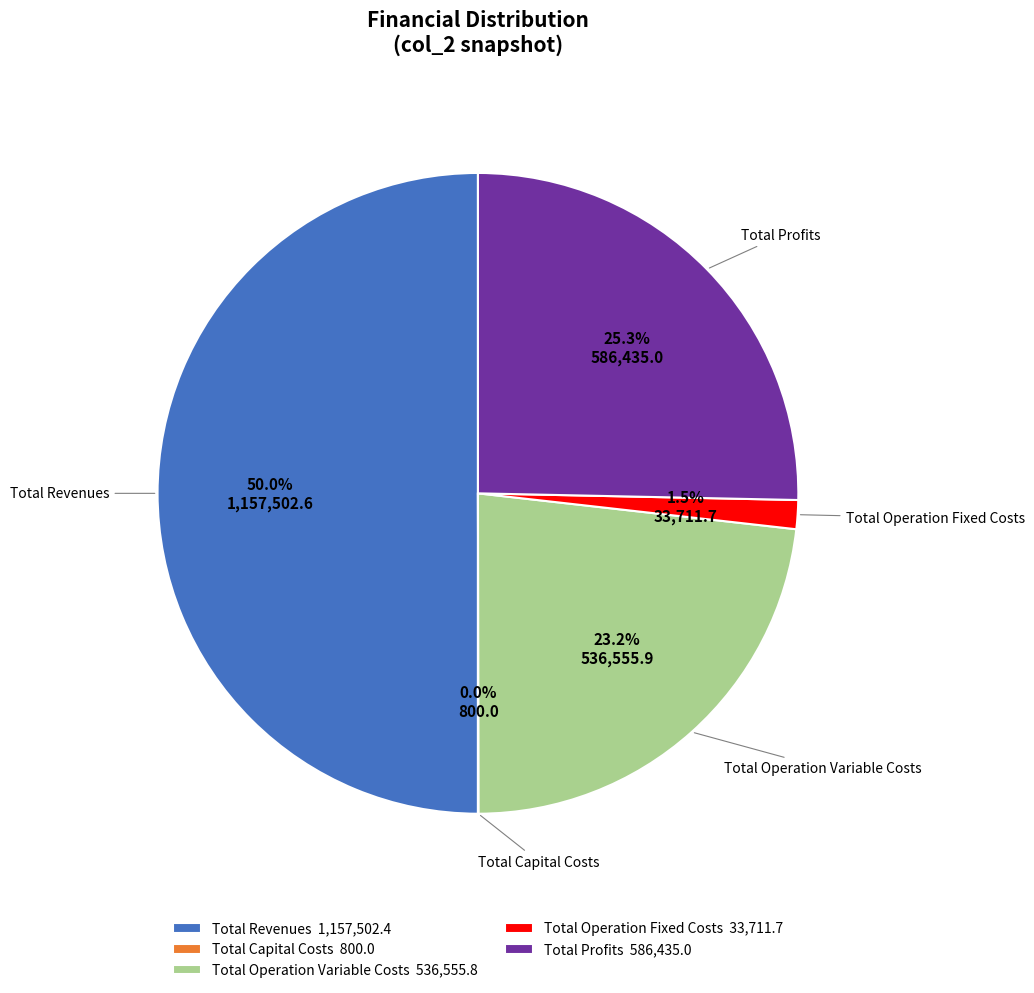

Does Total Operation Fixed Costs 33,711.7 represent more than half of the total?

No